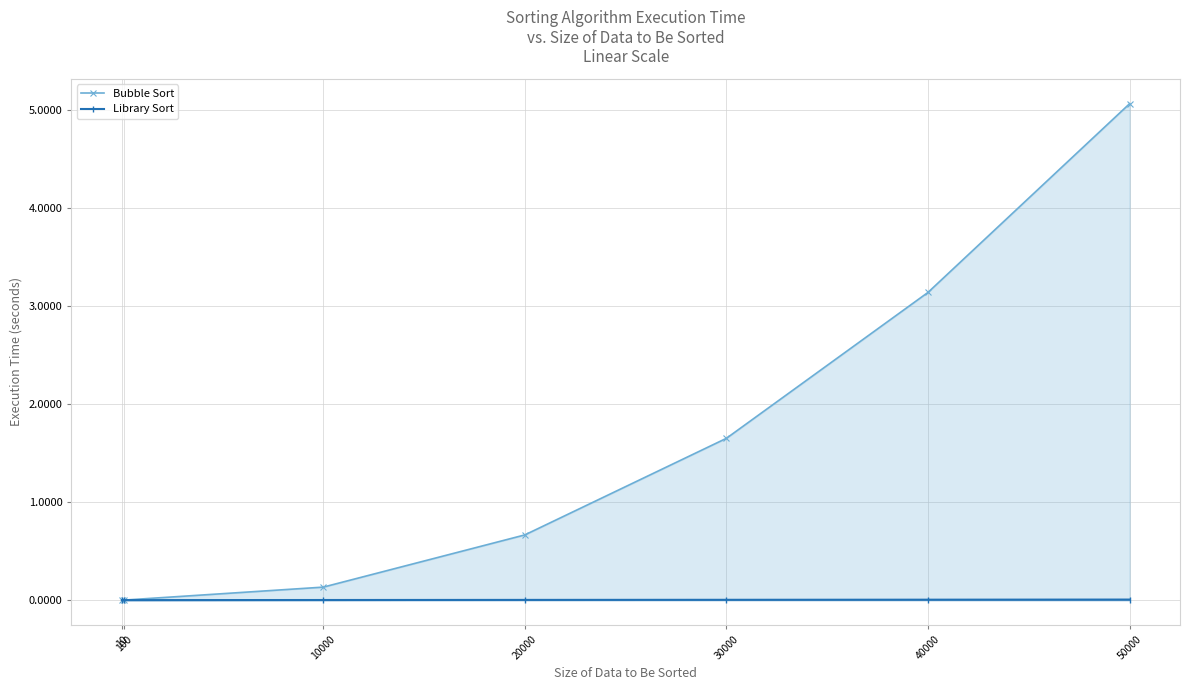

Which label corresponds to the smallest value in the chart?

10